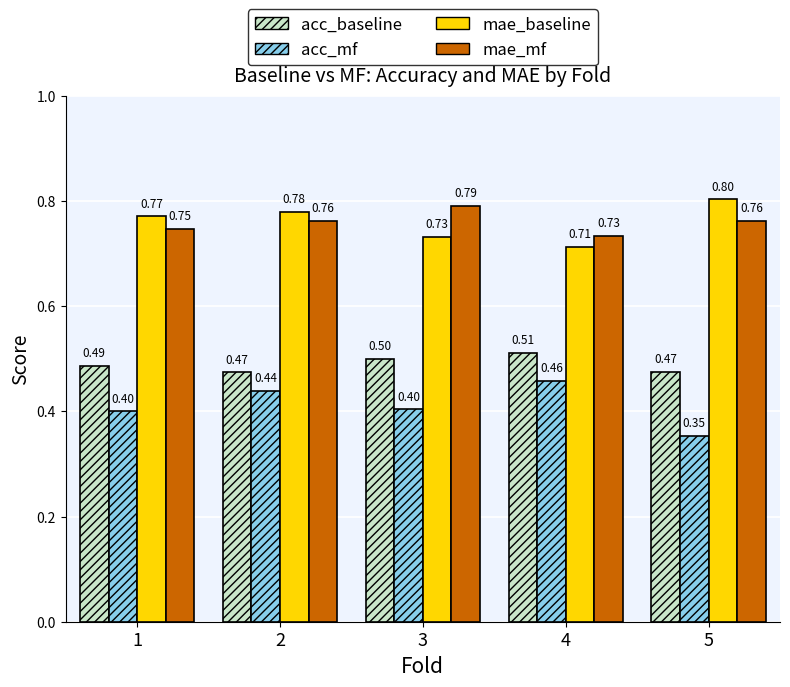

What is the total value across all series at 2?

2.5